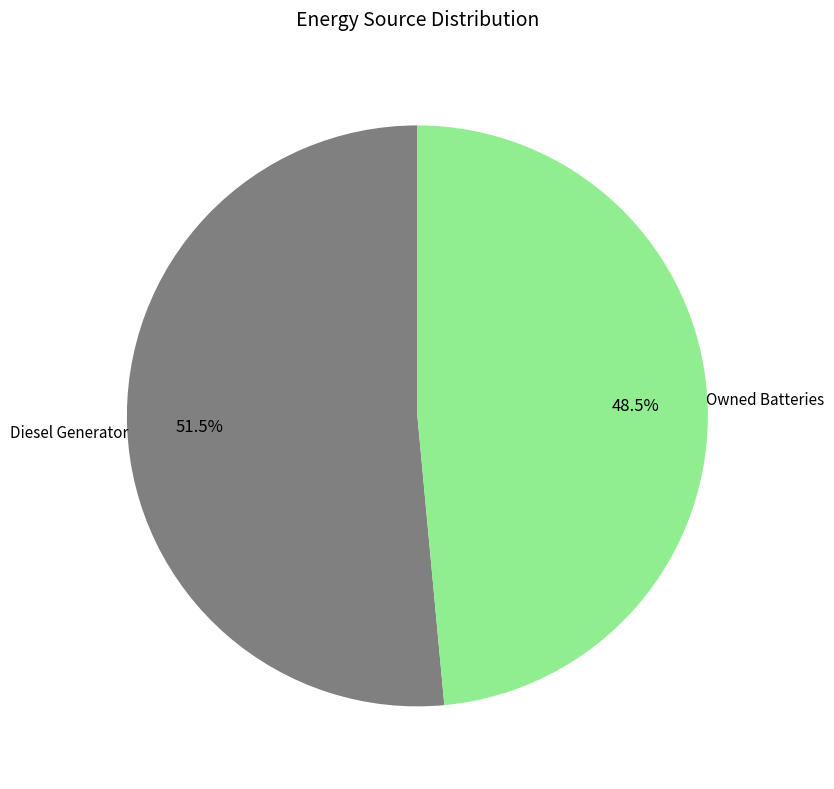

Is there a majority slice in this chart?

Yes